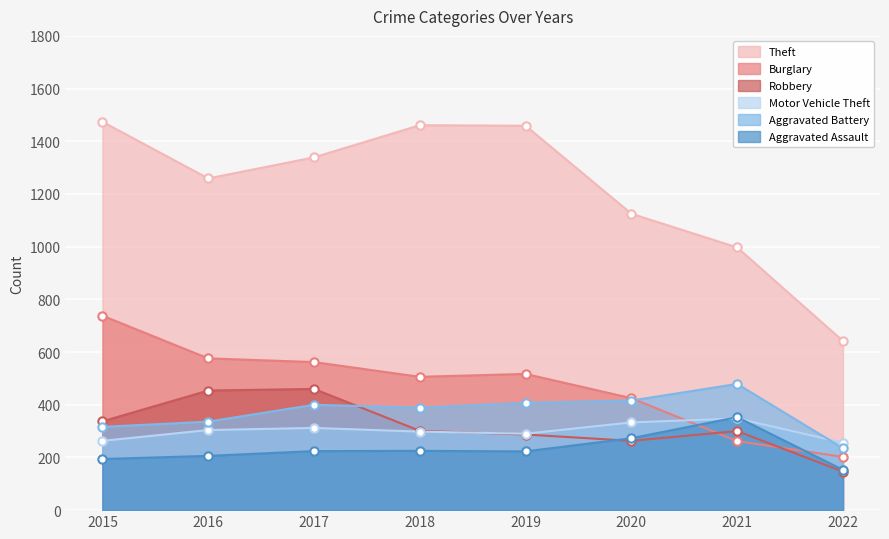

How many intersections are there between Robbery and Aggravated Assault?

1